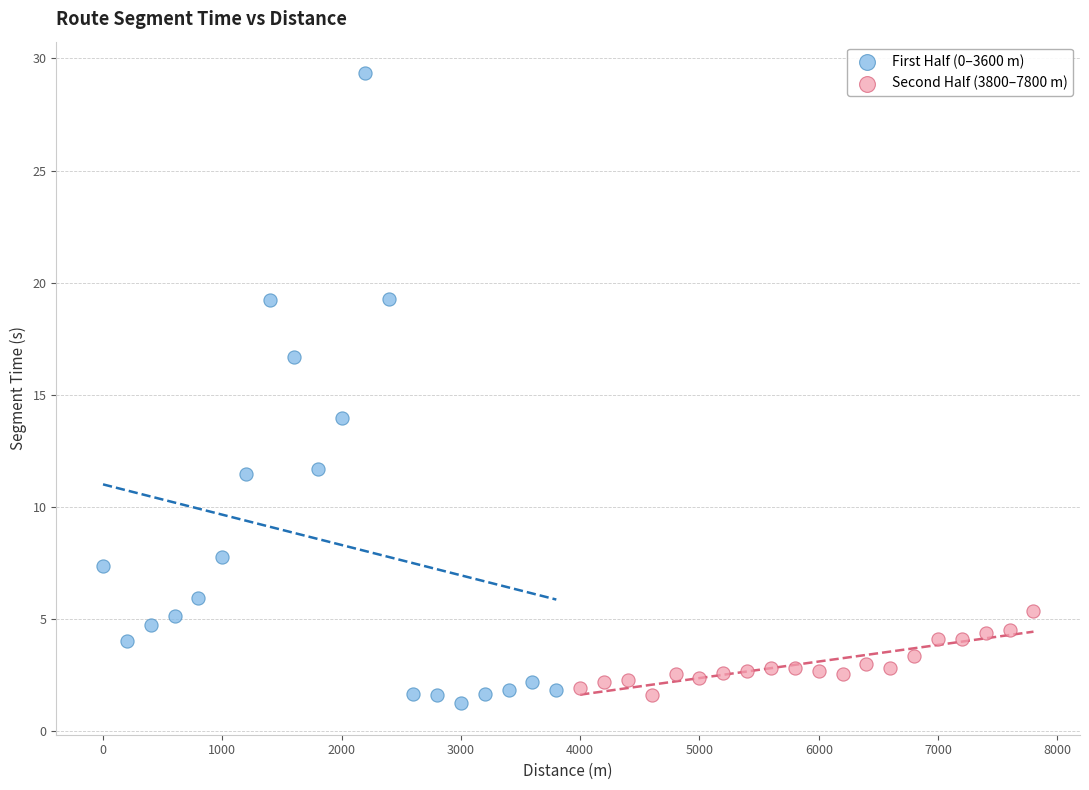

Which series has the largest Y range (max minus min)?

First Half (0–3600 m)